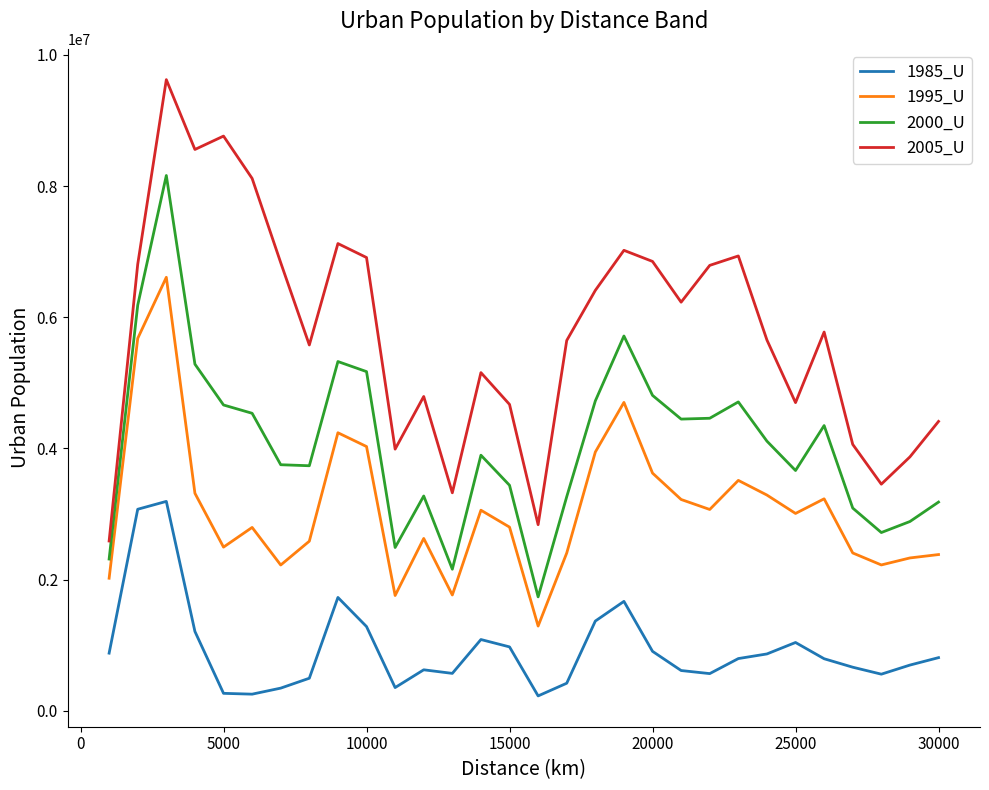

Which series has the largest total across all categories?

2005_U